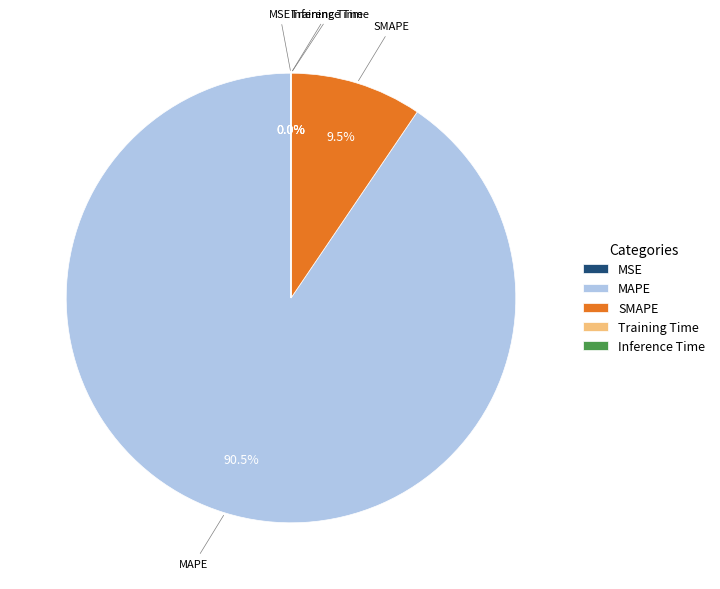

Does MAPE represent more than half of the total?

Yes